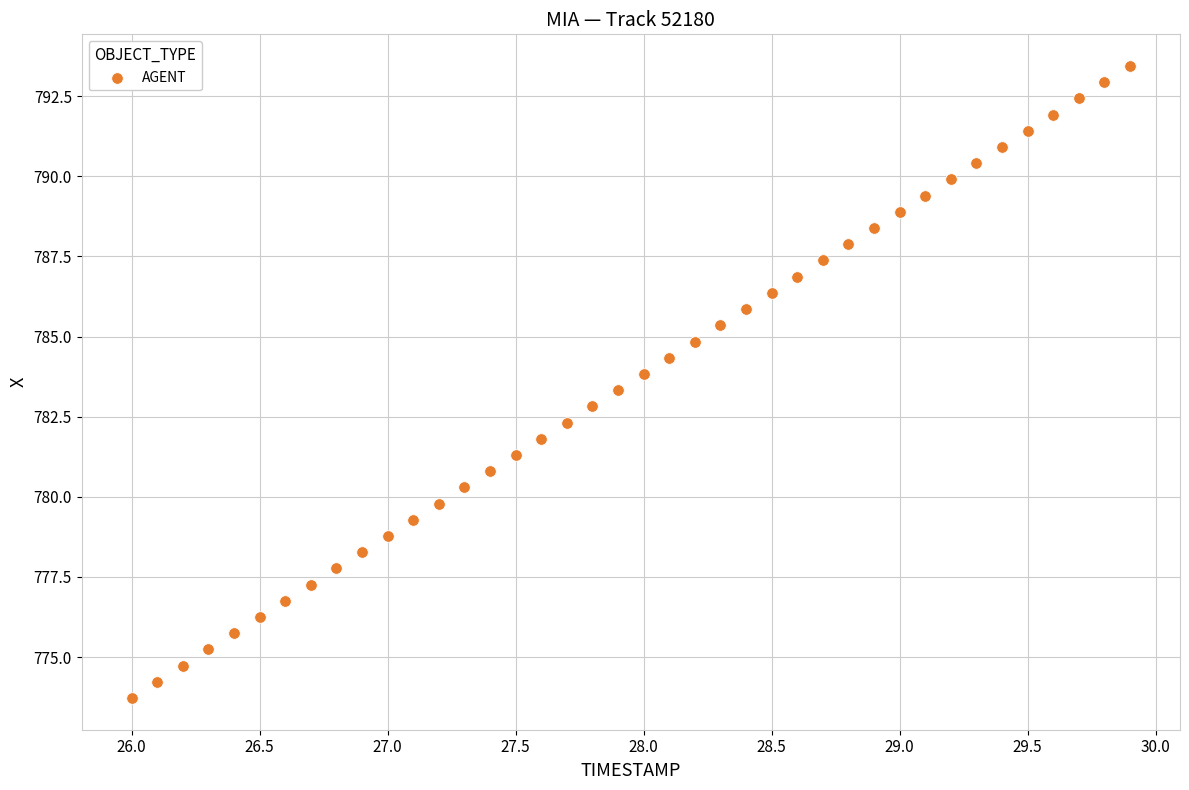

What is the range of X values (max minus min)?

3.9